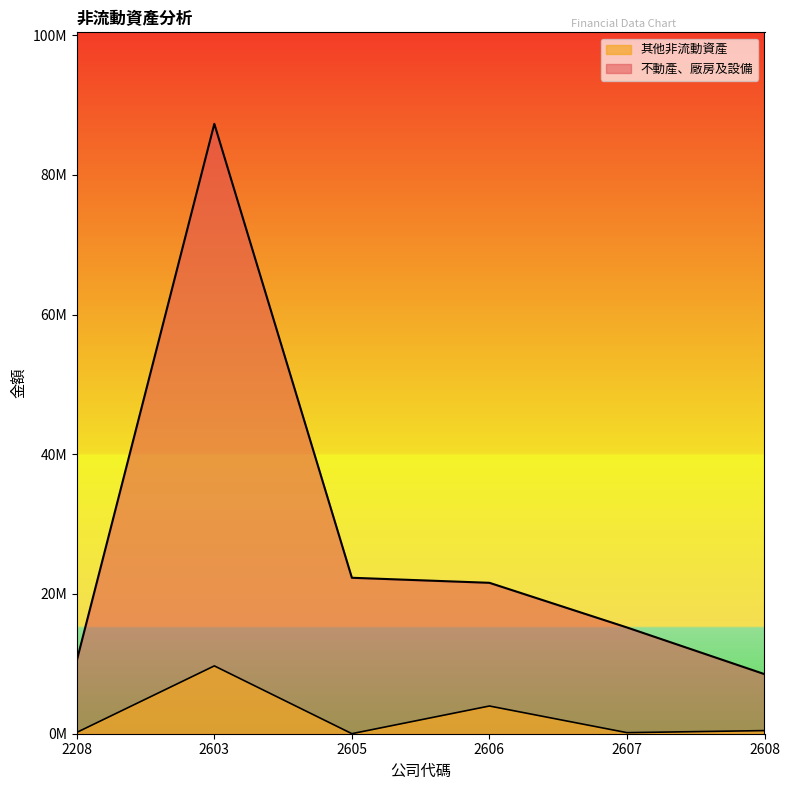

What is the value of the 其他非流動資產 point at the 3rd from the left?

7426